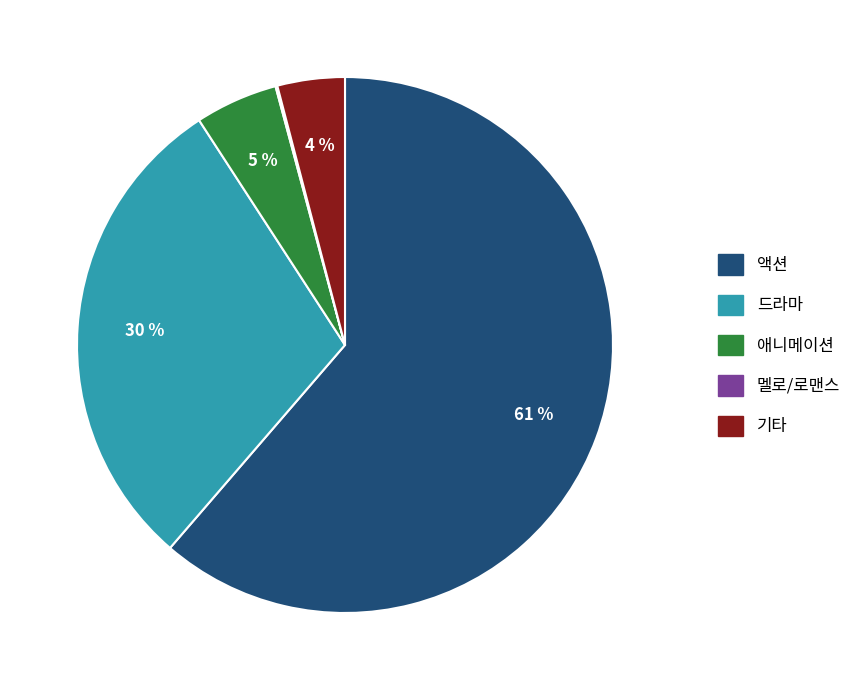

Which category accounts for the majority?

액션